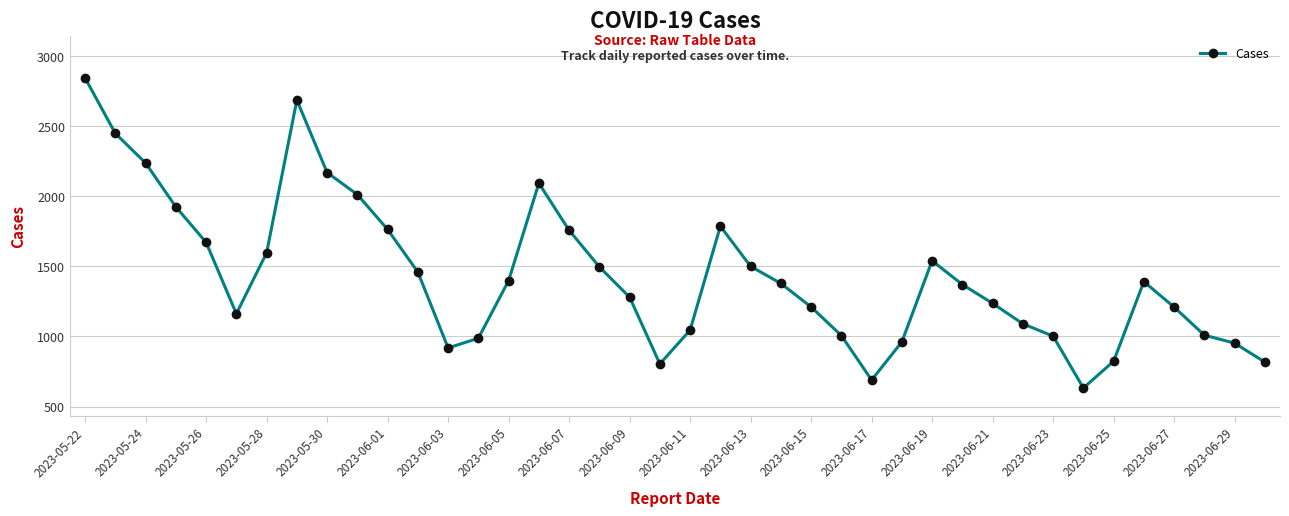

What is the difference between the maximum and second lowest values?

2154